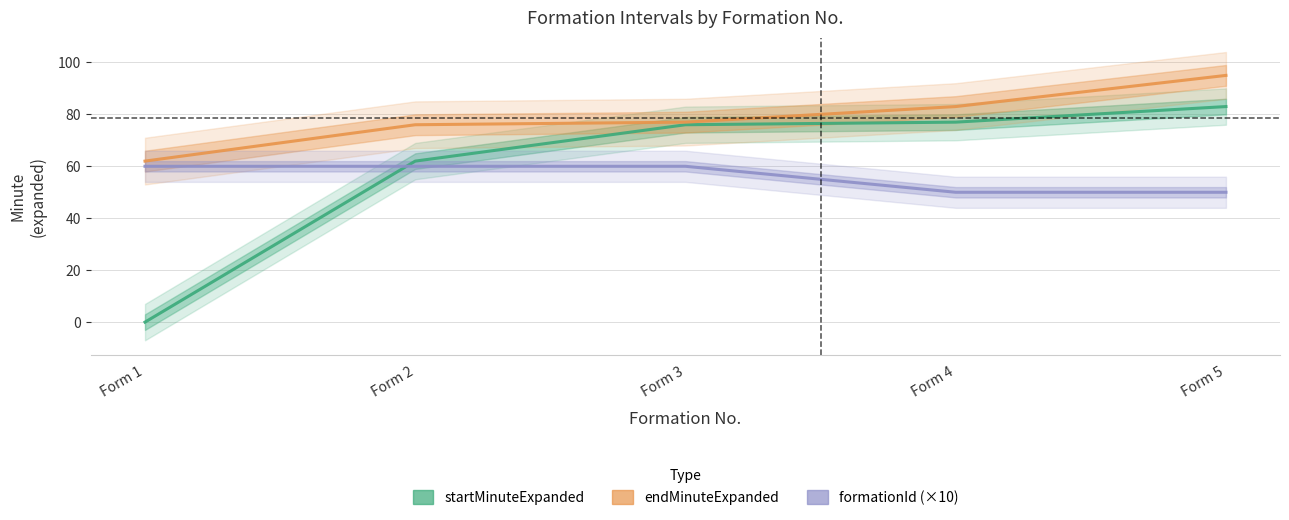

How many data points in startMinuteExpanded are above 76?

2